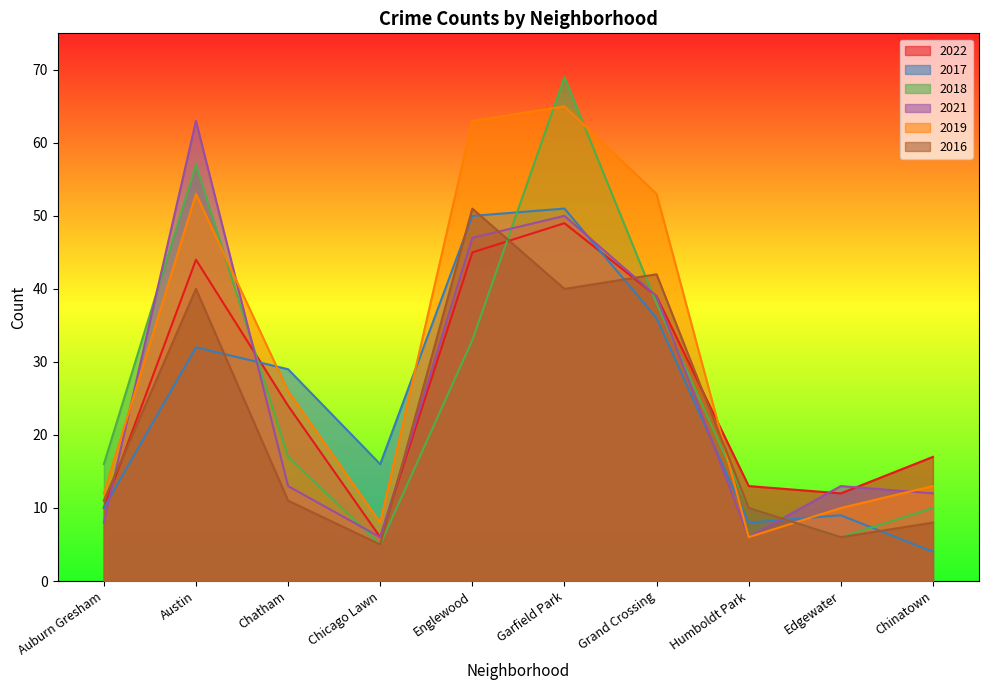

Does the chart display data point markers on the line(s)?

No